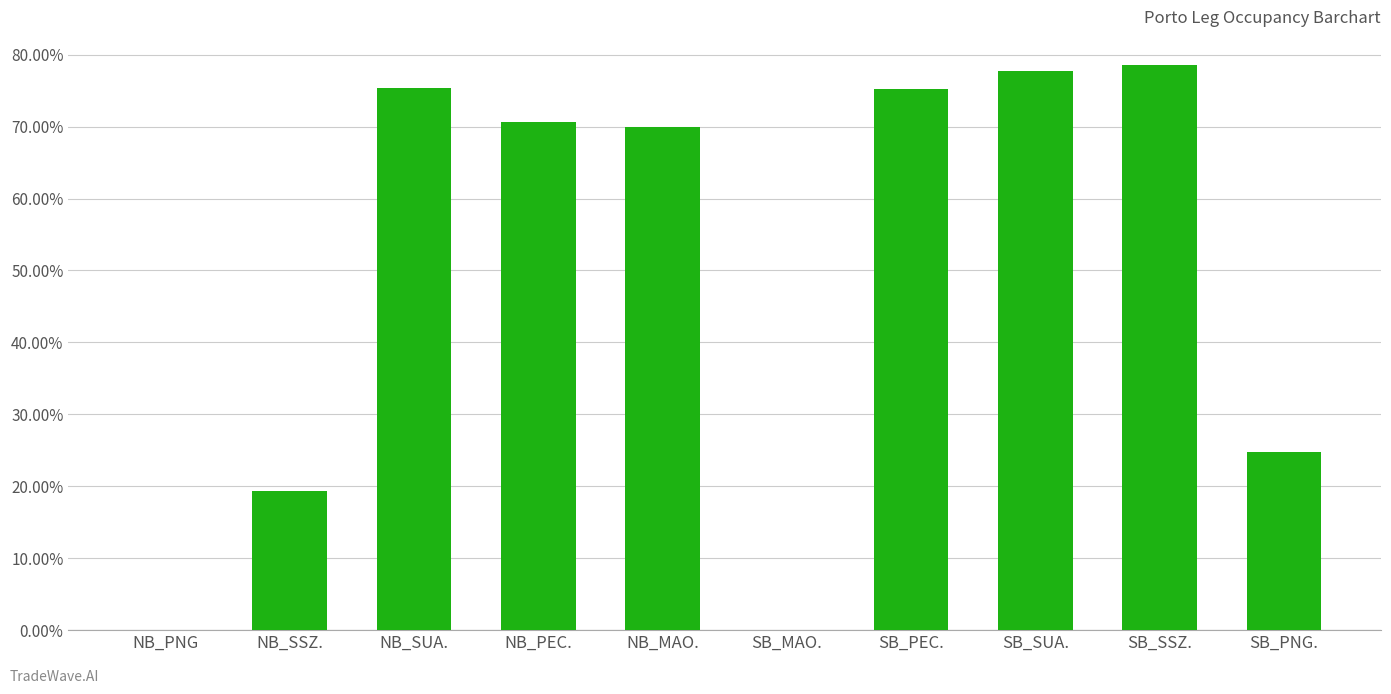

How many data points are above 0?

8